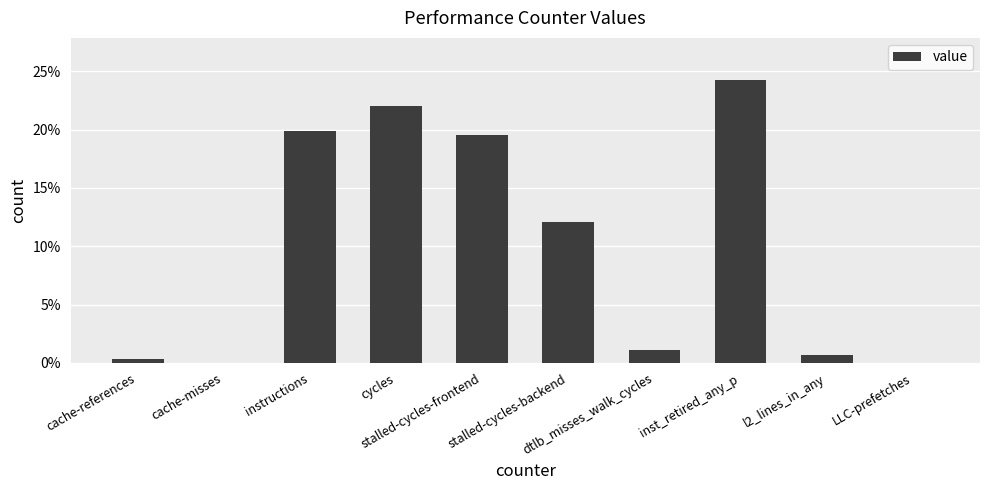

Is it true that the value at dtlb_misses_walk_cycles is 0.0?

False